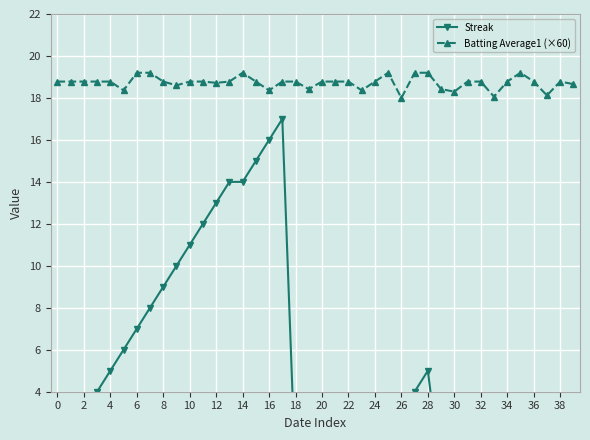

Reading right to left, list all the values displayed in this chart.

Streak: 2.0	1.0	0.0	2.0	1.0	0.0	0.0	3.0	2.0	1.0	0.0	5.0	4.0	3.0	2.0	1.0	0.0	2.0	1.0	0.0	0.0	0.0	17.0	16.0	15.0	14.0	14.0	13.0	12.0	11.0	10.0	9.0	8.0	7.0	6.0	5.0	4.0	3.0	2.0	1.0
Batting Average1 (×60): 18.7	18.8	18.1	18.8	19.2	18.8	18.1	18.8	18.8	18.3	18.4	19.2	19.2	18.0	19.2	18.8	18.4	18.8	18.8	18.8	18.4	18.8	18.8	18.4	18.8	19.2	18.8	18.7	18.8	18.8	18.6	18.8	19.2	19.2	18.4	18.8	18.8	18.8	18.8	18.8